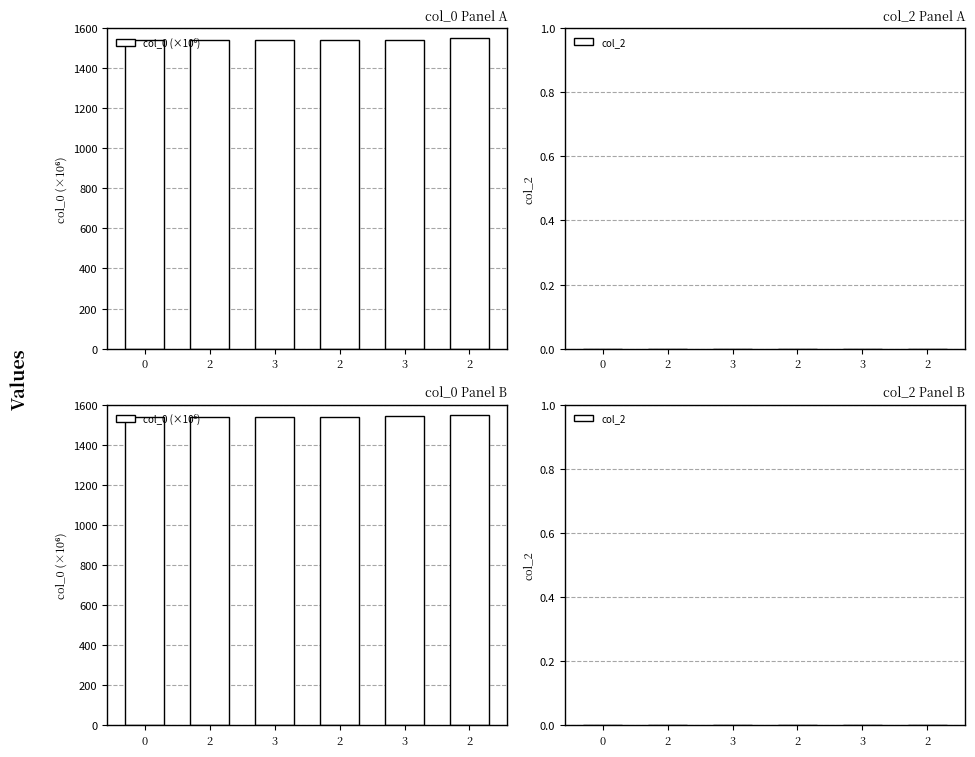

Rank the series at 2 from highest to lowest value.

col_0 (×10⁶), col_2